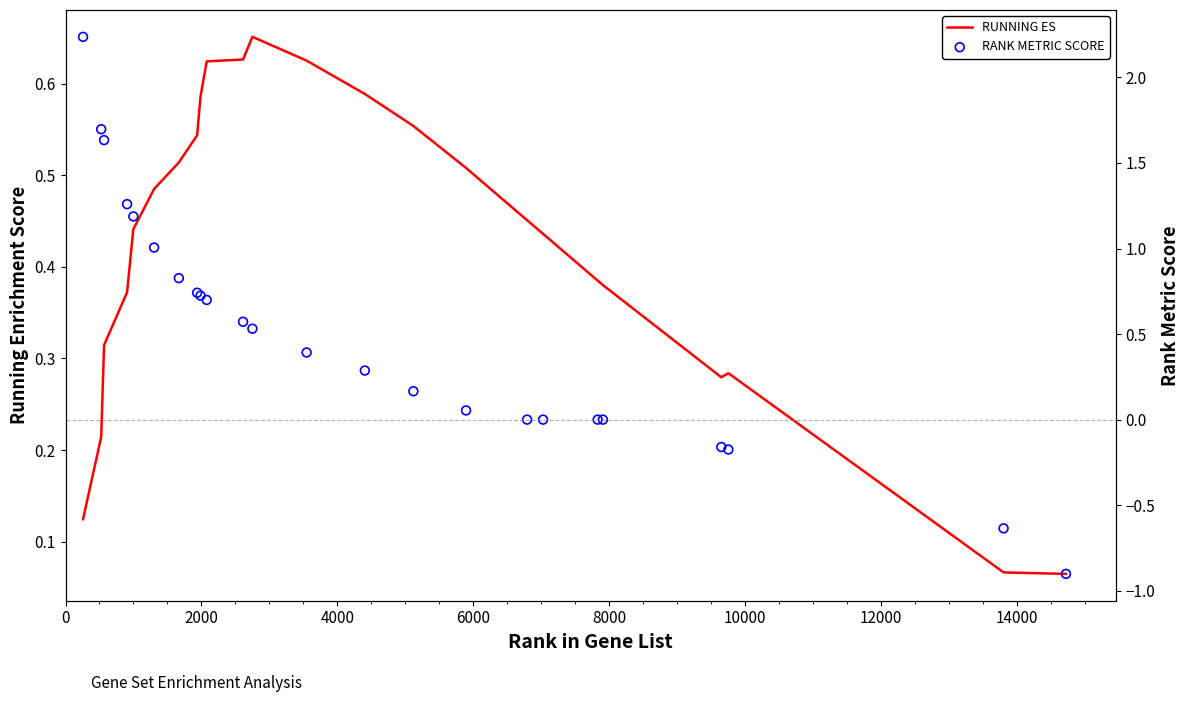

Which series has the widest spread of Y values?

RANK METRIC SCORE